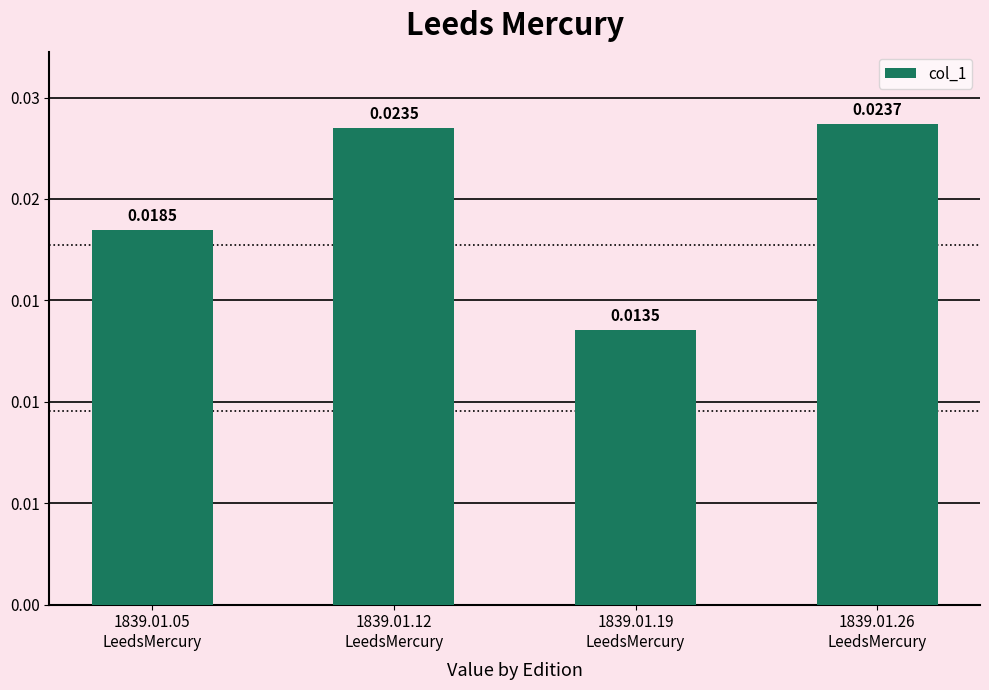

Which label corresponds to the smallest value in the chart?

1839.01.19
LeedsMercury